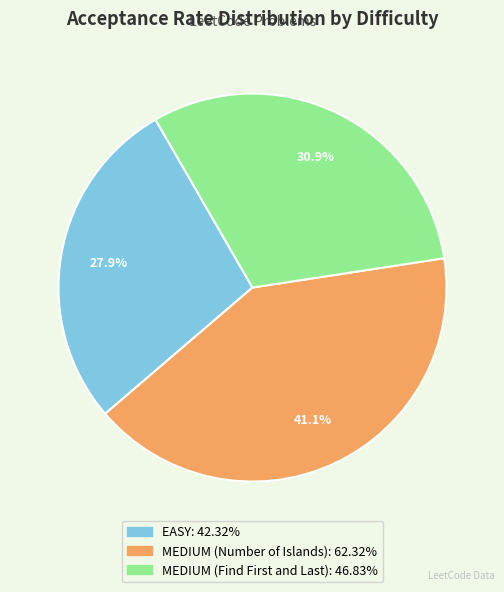

To the nearest percent, what is the average slice percentage?

33%